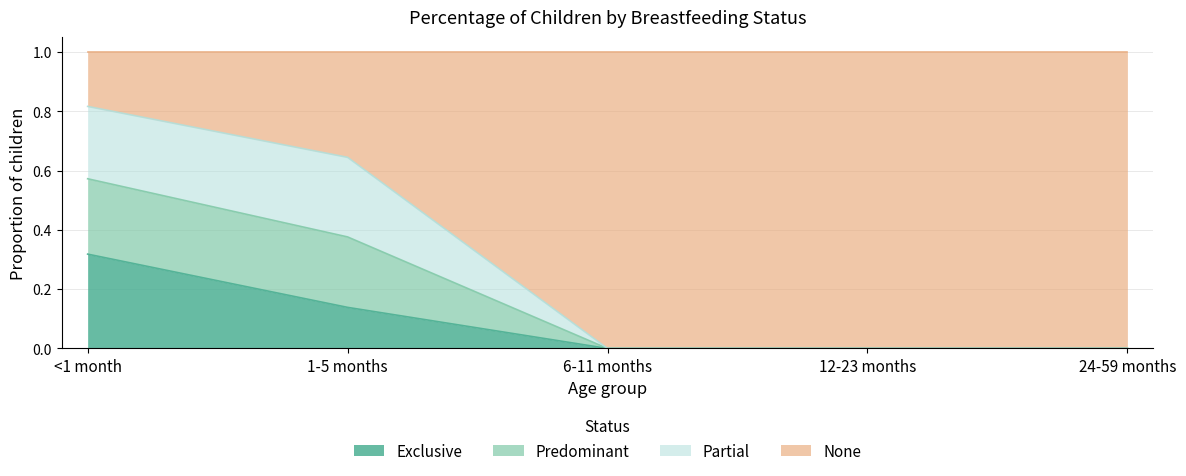

What is the total value across all series at <1 month?

1.0